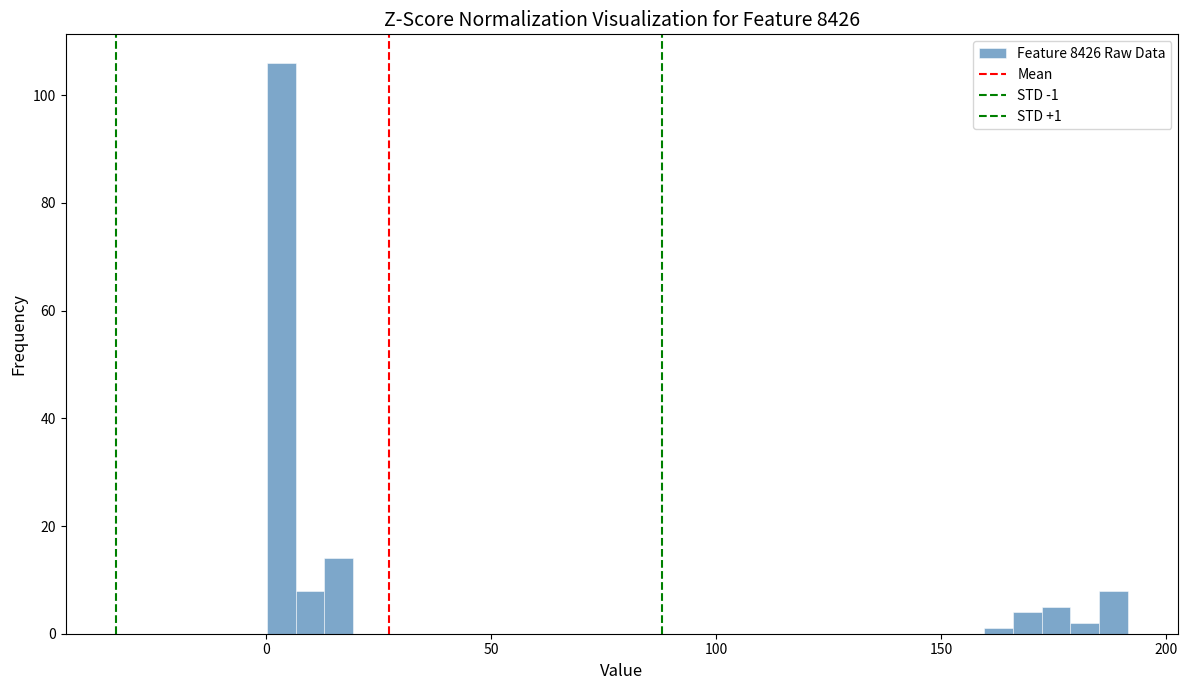

Around what value on the x-axis is the tallest bar? Give the approximate position of its centre, as read against the axis.

5